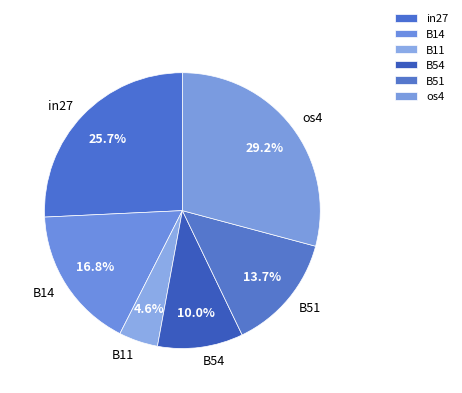

True or false: B54 accounts for 10% of the total.

True